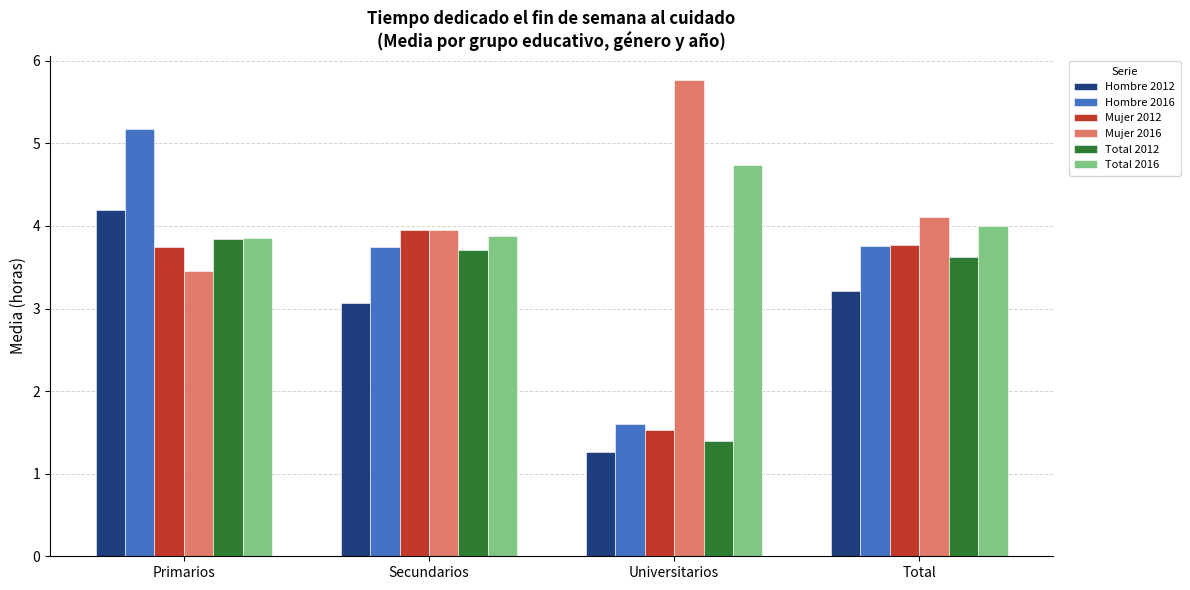

Does the chart contain any negative values?

No